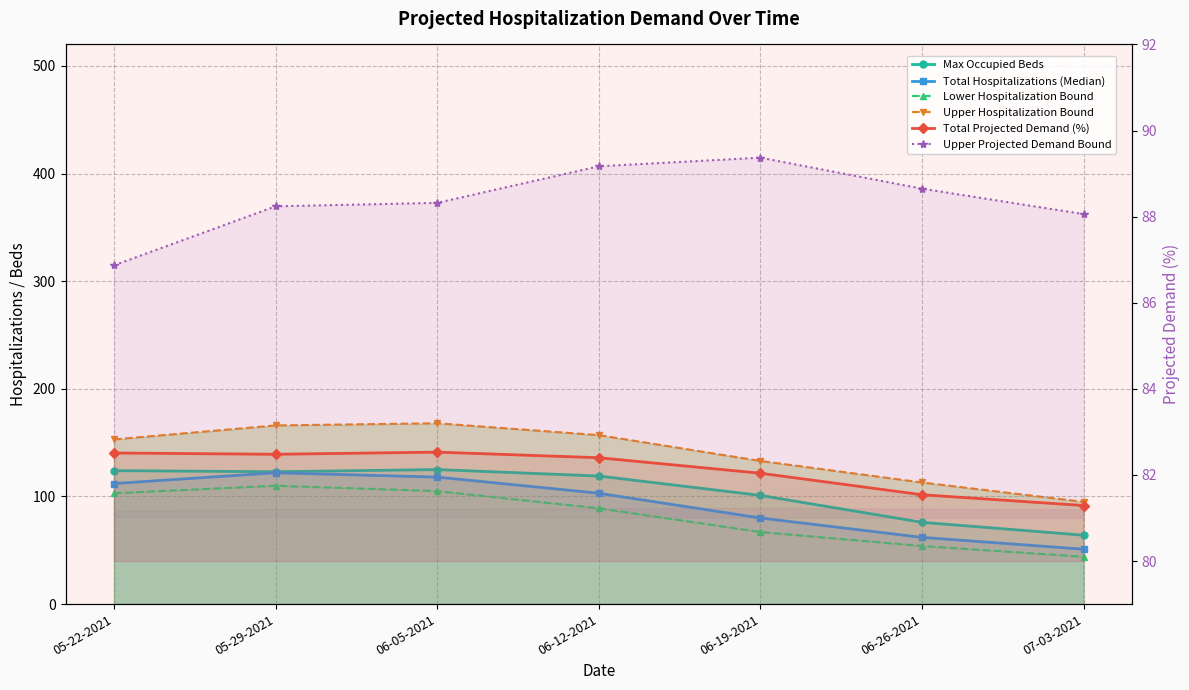

Which label corresponds to the smallest value in the chart?

07-03-2021